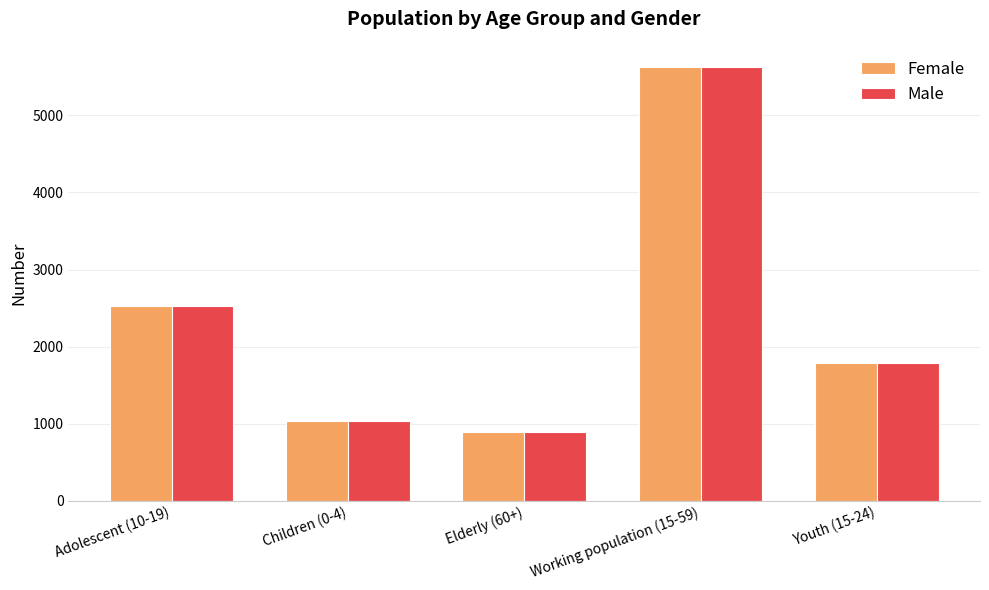

Rank the categories by Male value from highest to lowest.

Working population (15-59), Adolescent (10-19), Youth (15-24), Children (0-4), Elderly (60+)